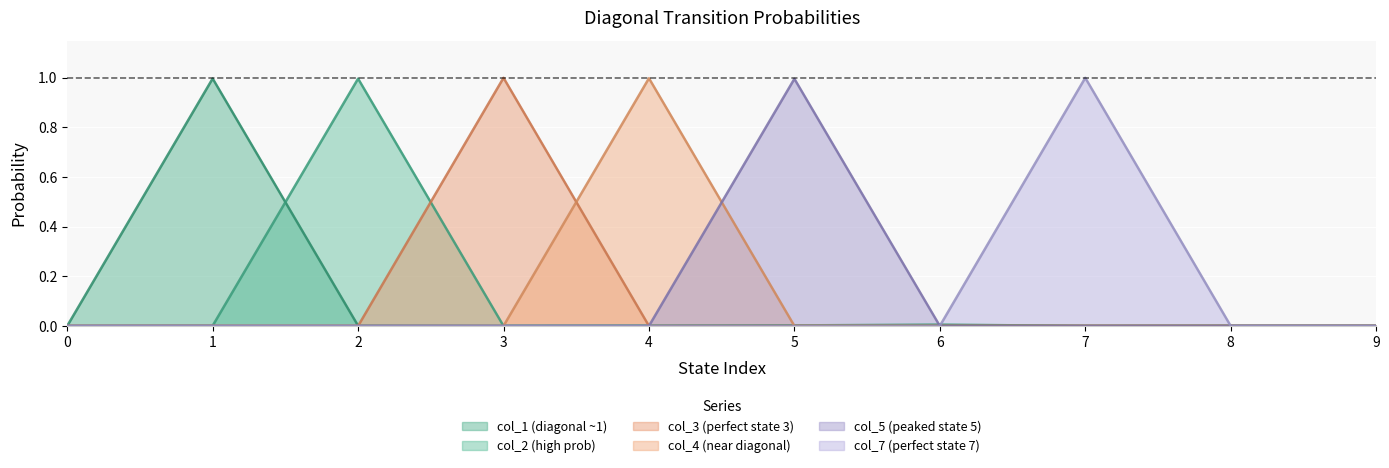

How many distinct data groups are displayed?

6